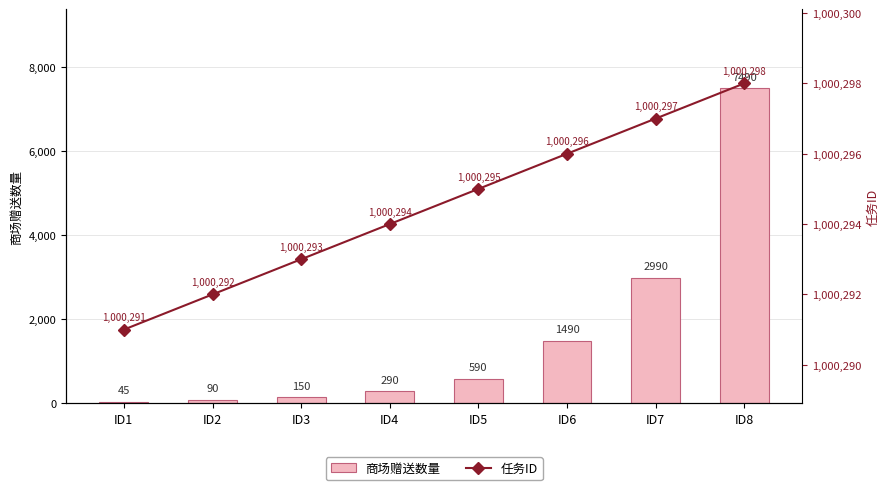

What is the minimum value shown in the chart?

45